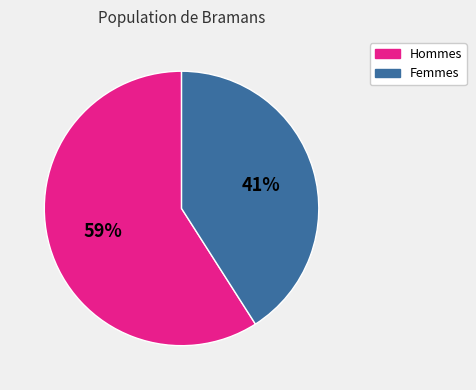

Is there a majority slice in this chart?

Yes